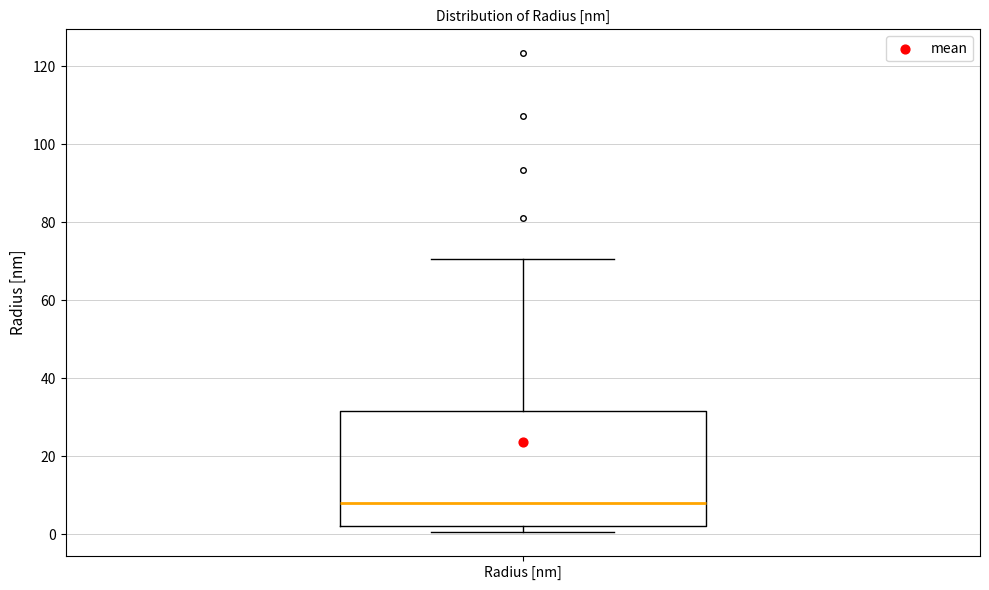

Where is the lower edge of the box for Radius [nm] on the y-axis? The values are not printed on the chart, so give them approximately, as read against the axis.

2